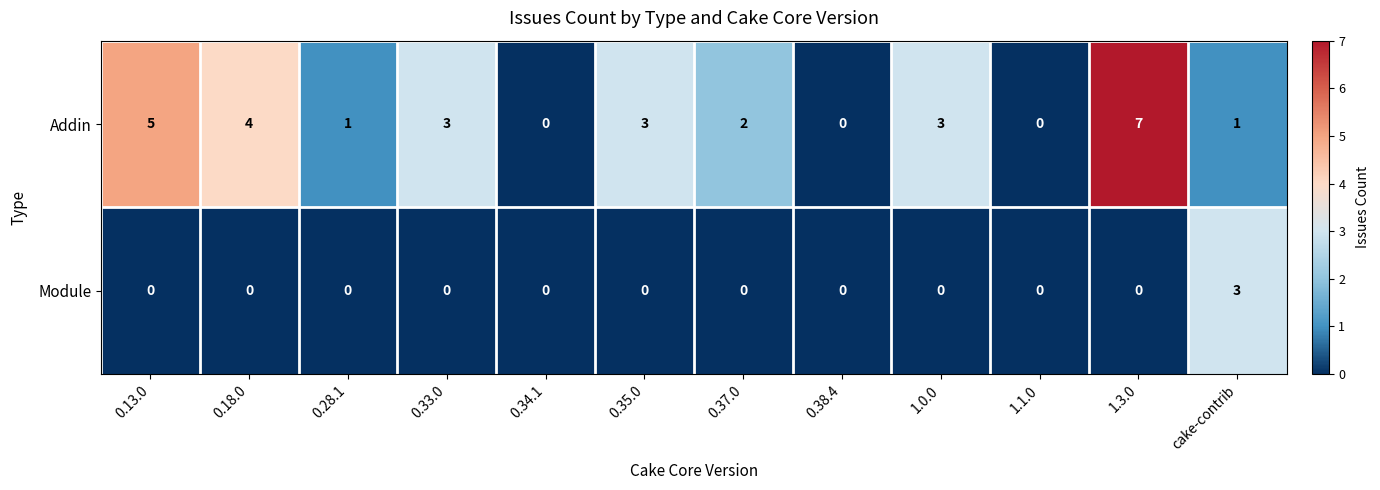

Rank the series by their average value, from highest to lowest.

Addin, Module